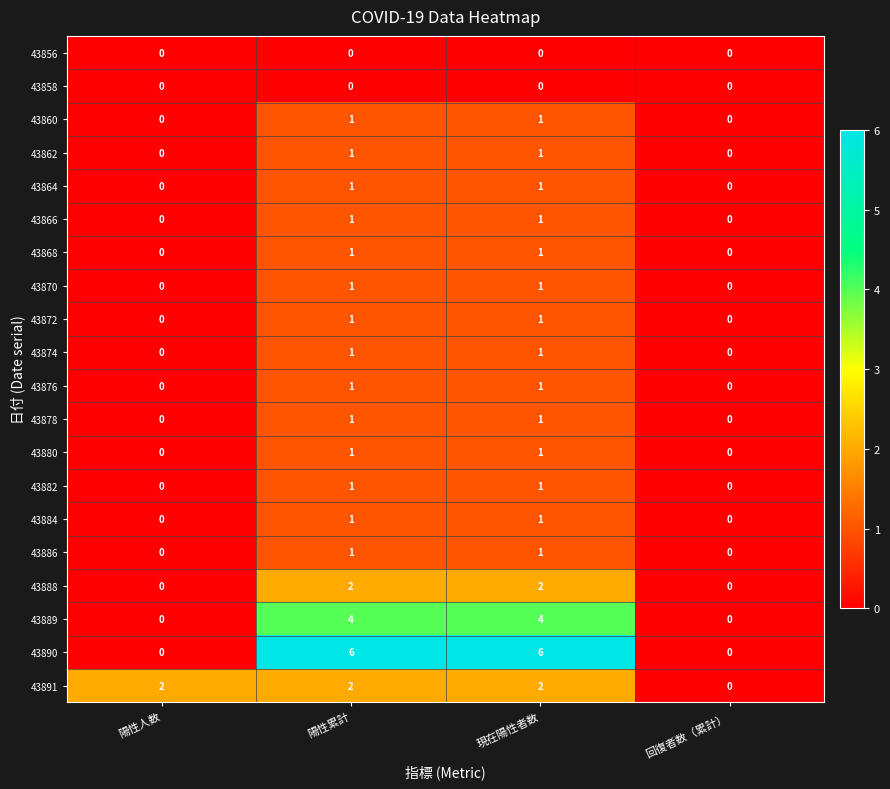

Is it true that 43856 equals 0 at 回復者数（累計）?

True